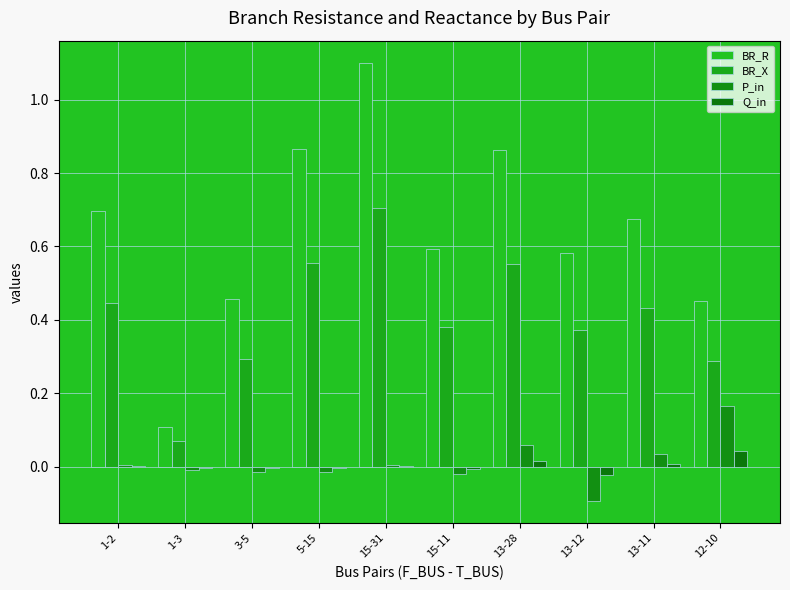

At which label is BR_X closest to 0?

1-3